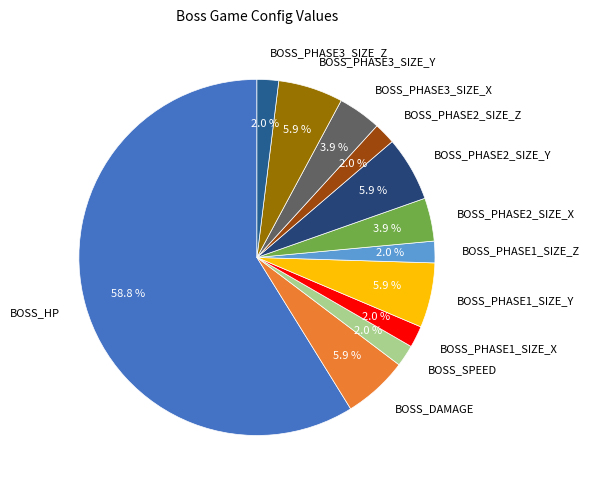

Which has a higher value, BOSS_PHASE3_SIZE_Z or BOSS_PHASE3_SIZE_X?

BOSS_PHASE3_SIZE_X